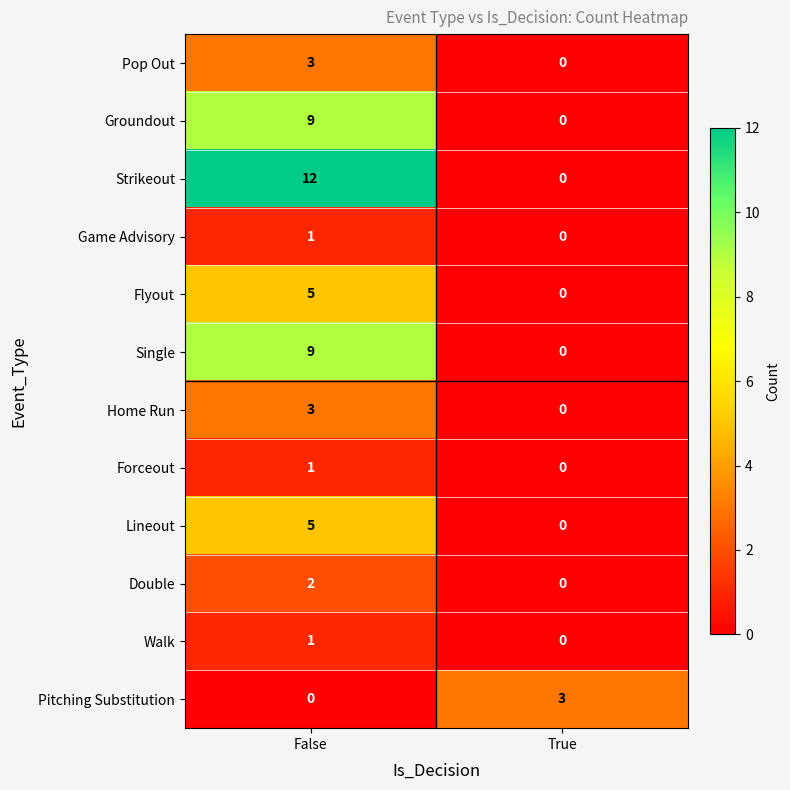

What is the difference between the maximum and minimum values in the Single series?

9